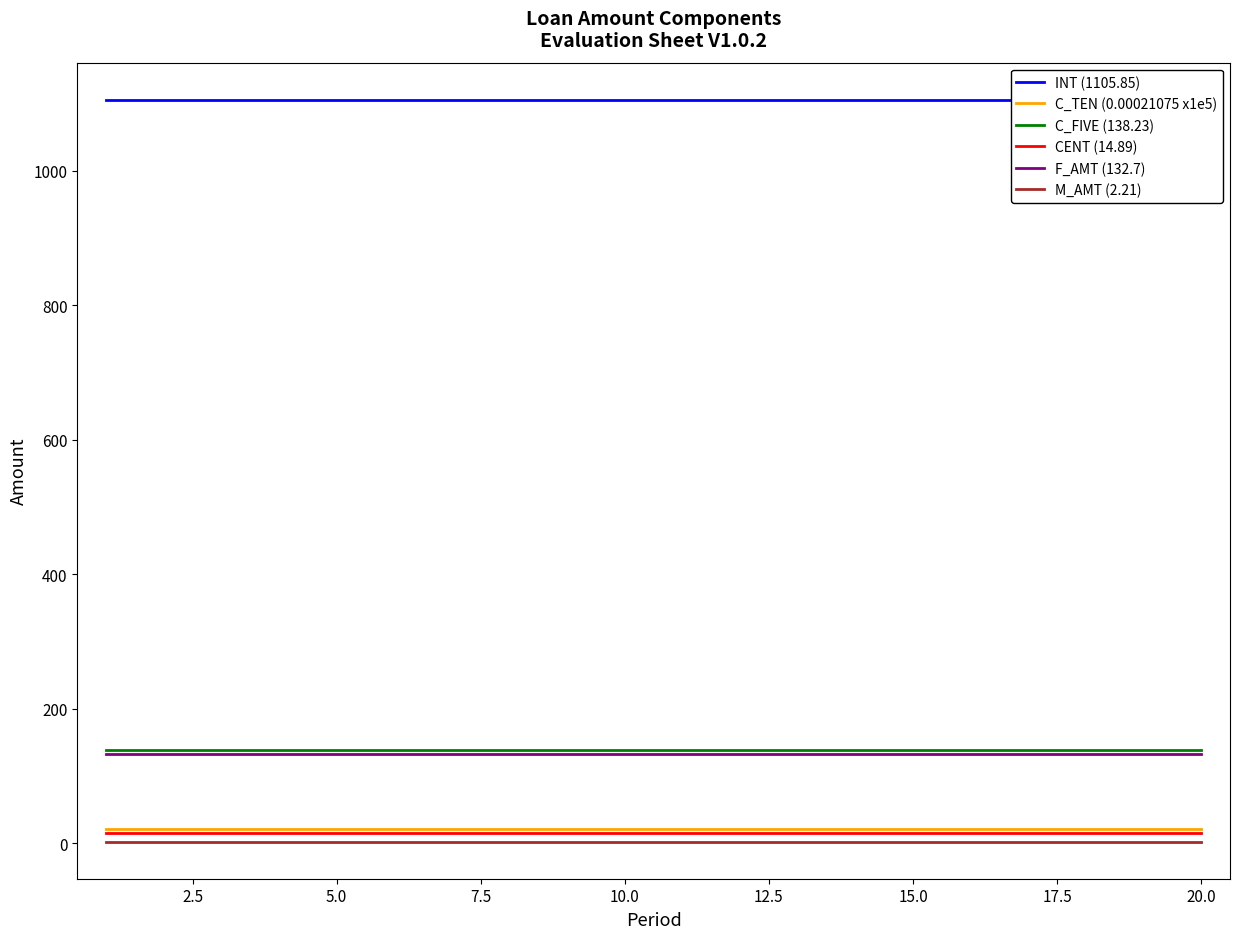

True or false: CENT (14.89) and F_AMT (132.7) intersect in this chart.

False